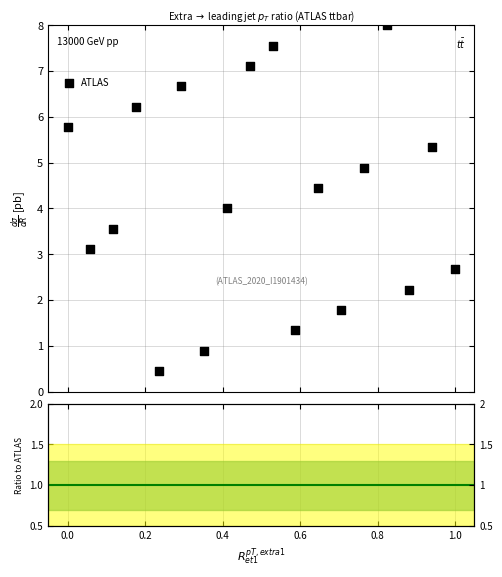

What is the range of Y values (max minus min)?

7.6